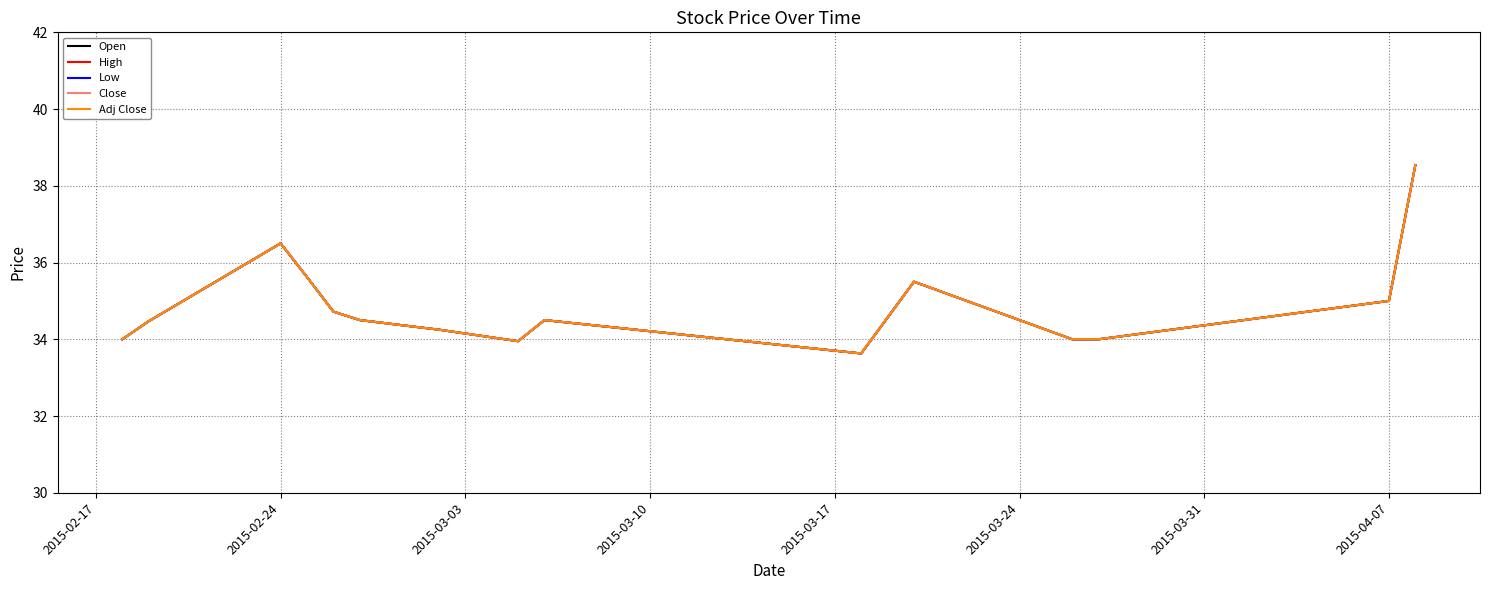

Does the chart display data point markers on the line(s)?

No